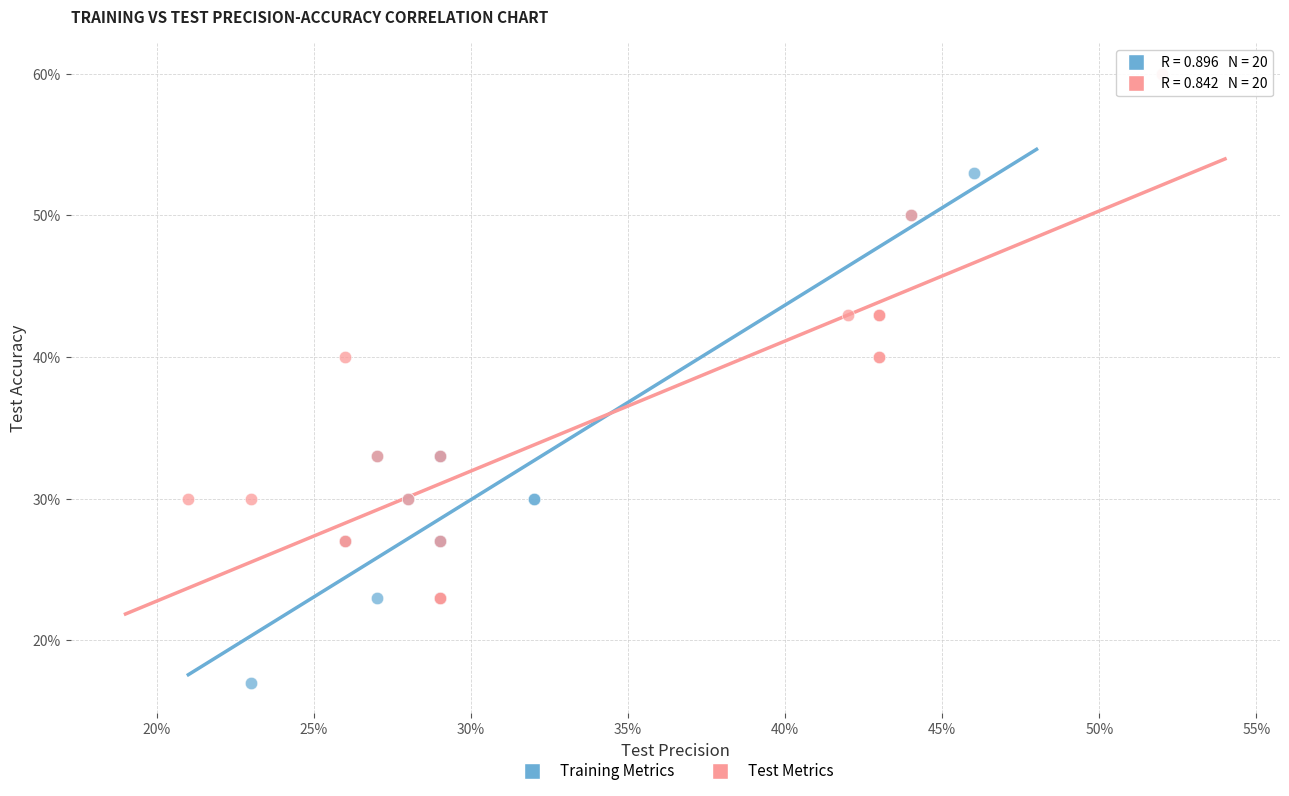

Which series contains the lowest Y value?

Training Metrics